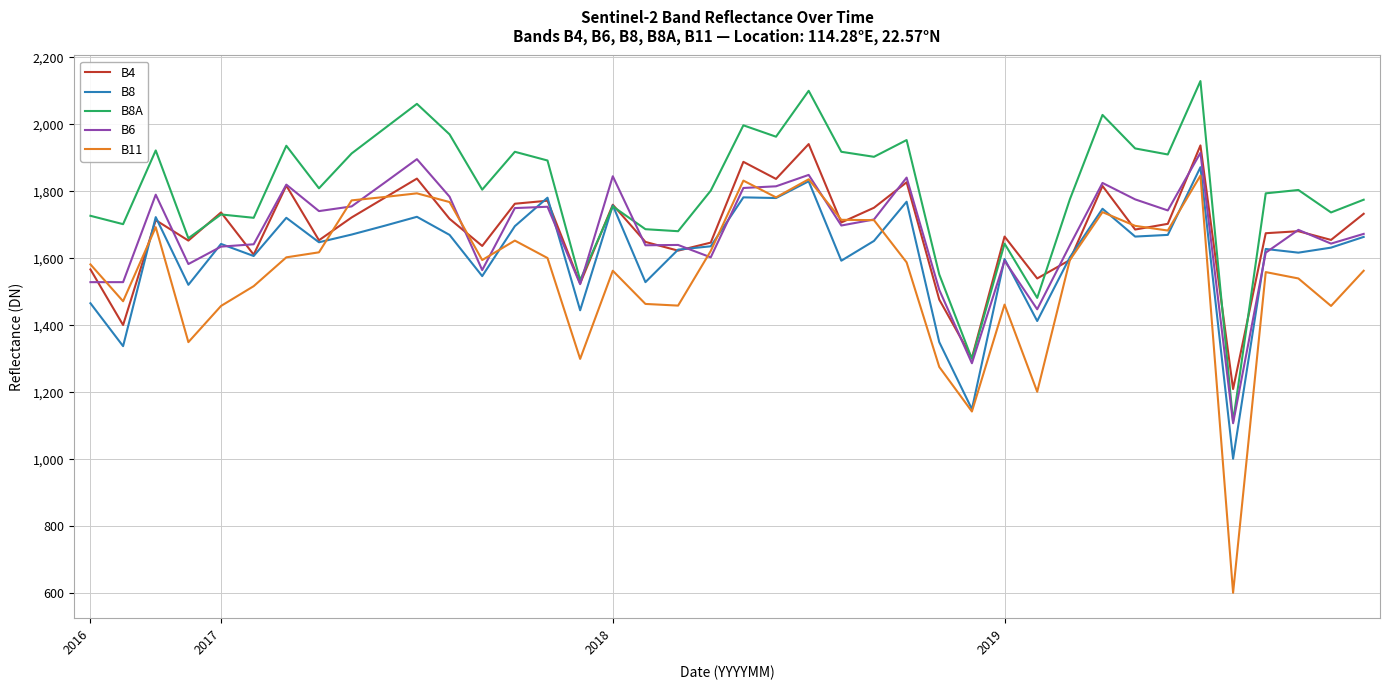

Which series has the largest total across all categories?

B8A